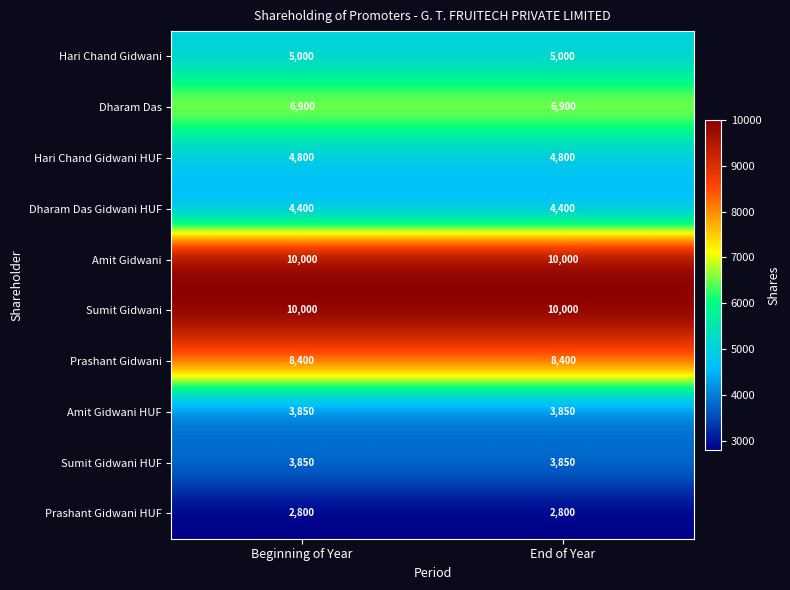

The value of Prashant Gidwani HUF at End of Year is 2800. True or false?

True